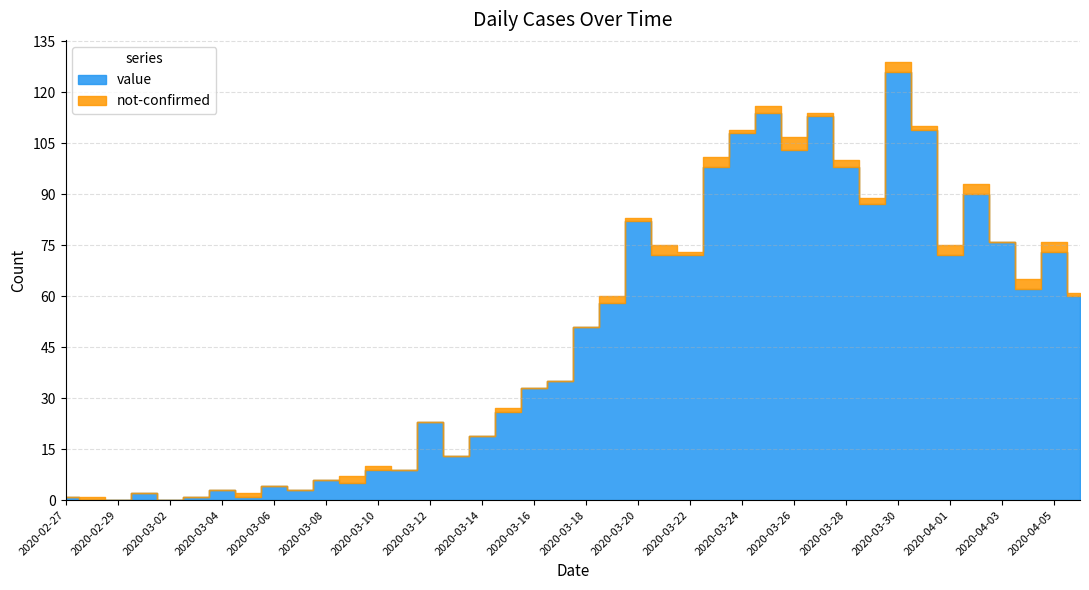

Which category has the lowest value across all series?

2020-02-28